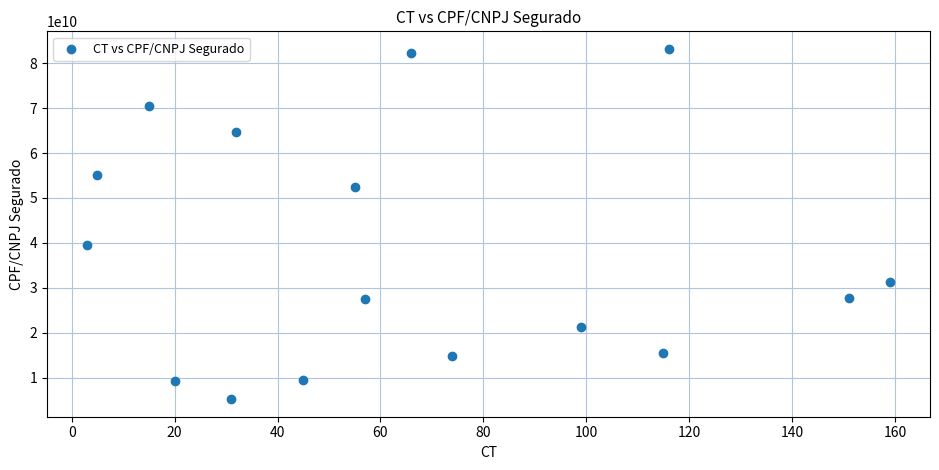

What is the range of X values (max minus min)?

156